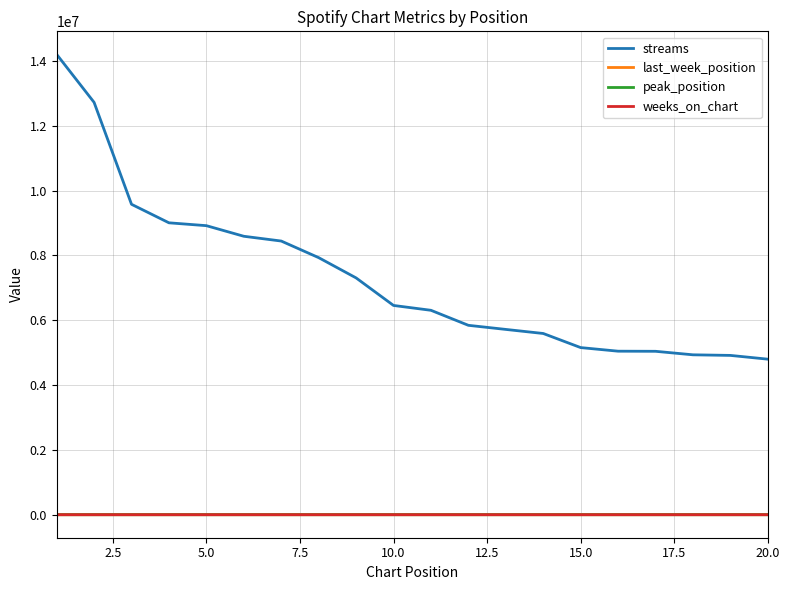

How many lines are shown in the chart?

4